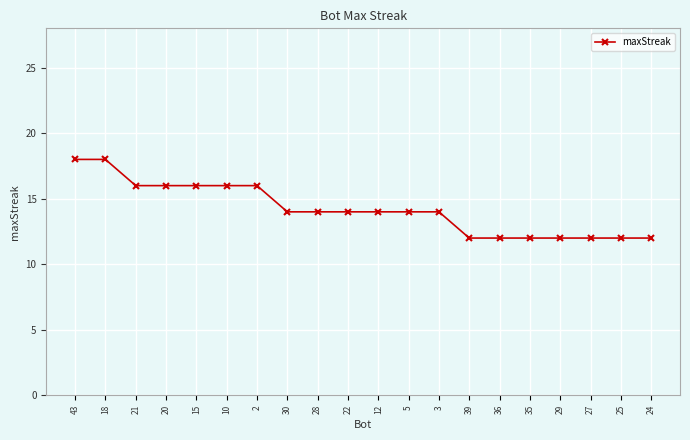

The chart shows a value of 12 at 39. True or false?

True